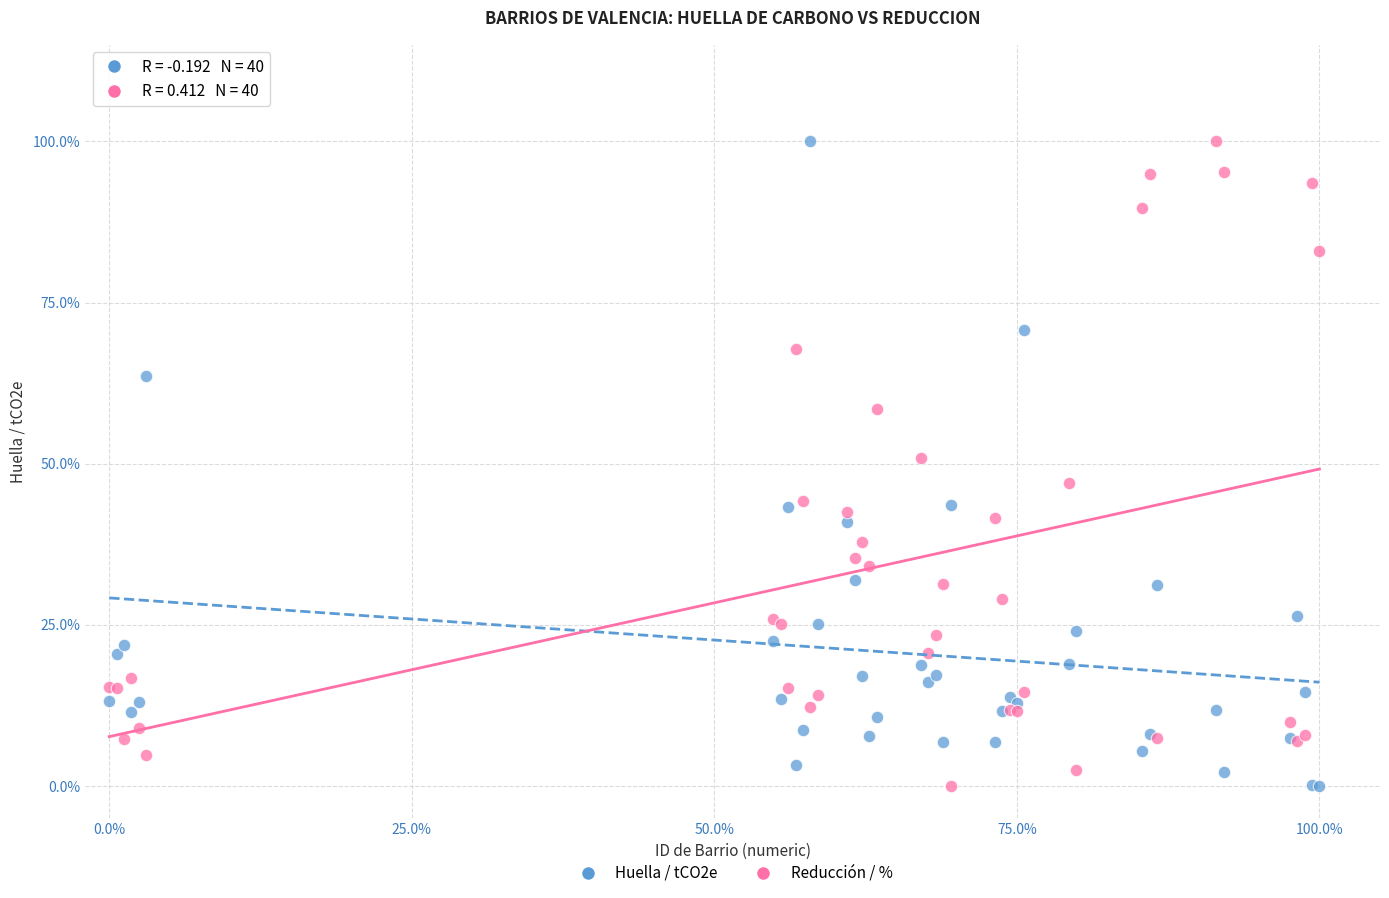

What are all the series names shown in the legend?

Huella / tCO2e, Reducción / %